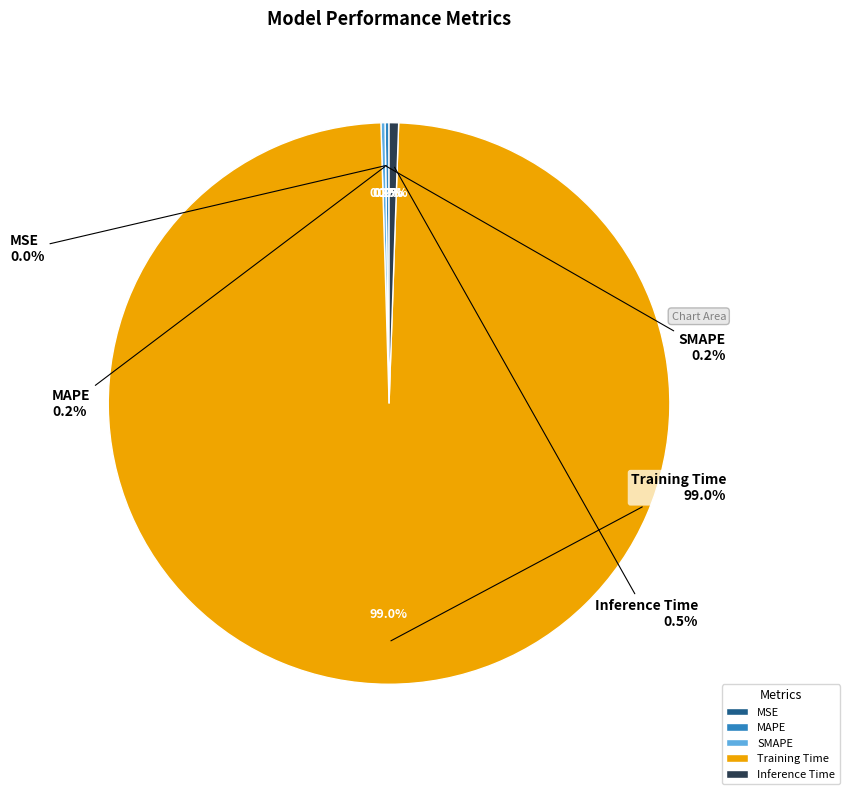

Is it true that MAPE is 1% of the pie?

False